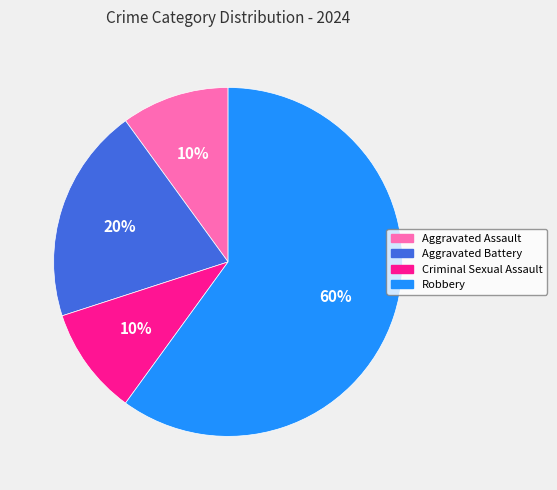

What is the largest slice in the pie chart?

Robbery